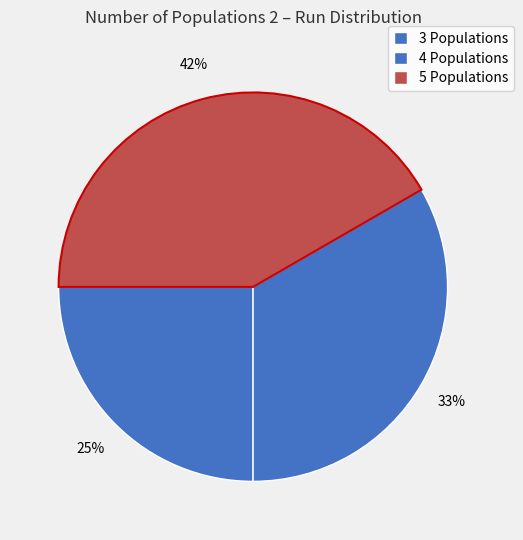

Rank the categories by value from lowest to highest.

3 Populations, 4 Populations, 5 Populations